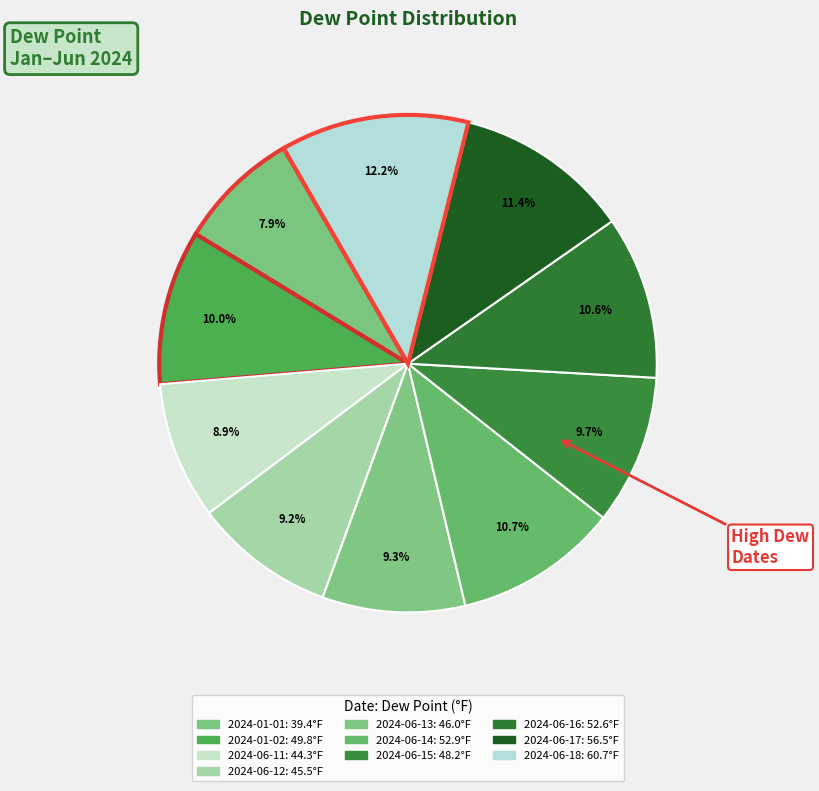

Which has a higher value, 2024-01-01 or 2024-06-12?

2024-06-12